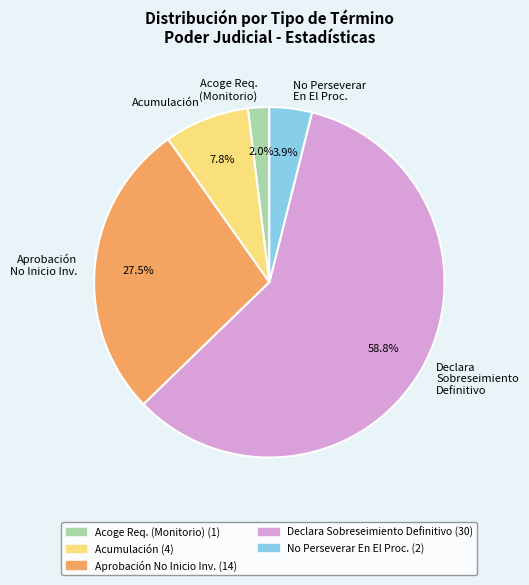

Count the number of slices in the pie.

5